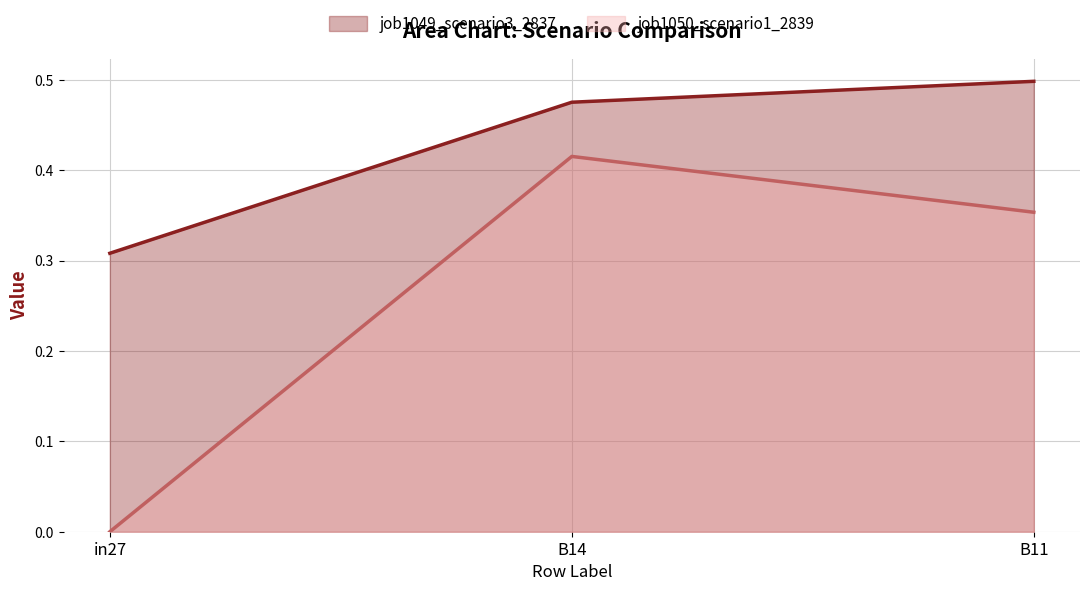

Reading left to right, transcribe all the data shown in this chart.

job1049_scenario3_2837: in27=0.3	B14=0.5	B11=0.5
job1050_scenario1_2839: in27=0.0	B14=0.4	B11=0.4